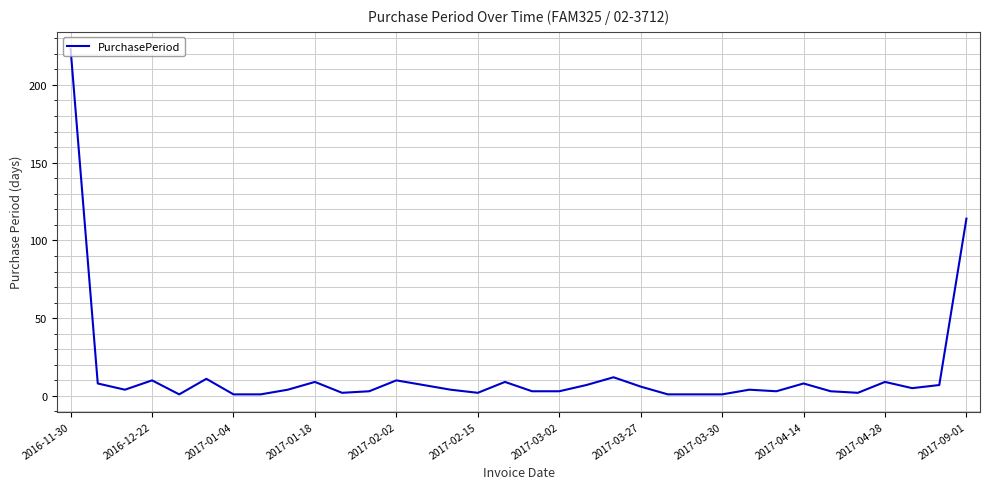

What is the difference between the maximum and minimum values?

222